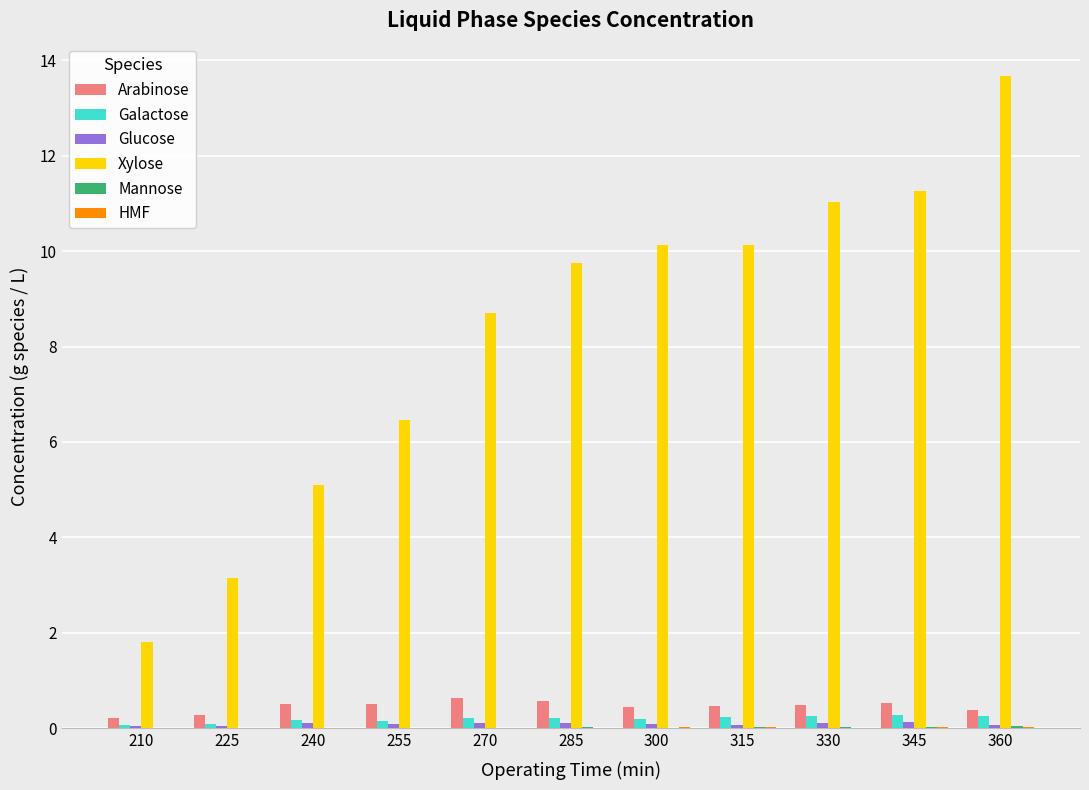

At which category does the chart reach its peak across all series?

360